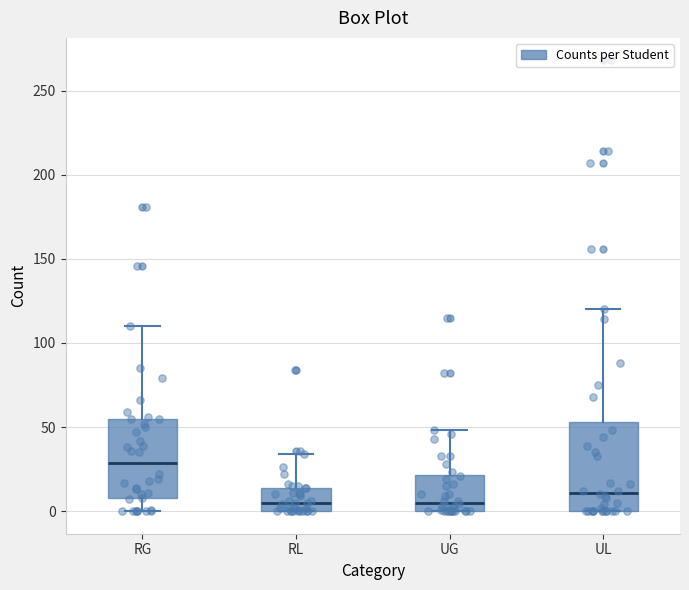

Where does the upper whisker of the box for UL end on the y-axis? The values are not printed on the chart, so give them approximately, as read against the axis.

120